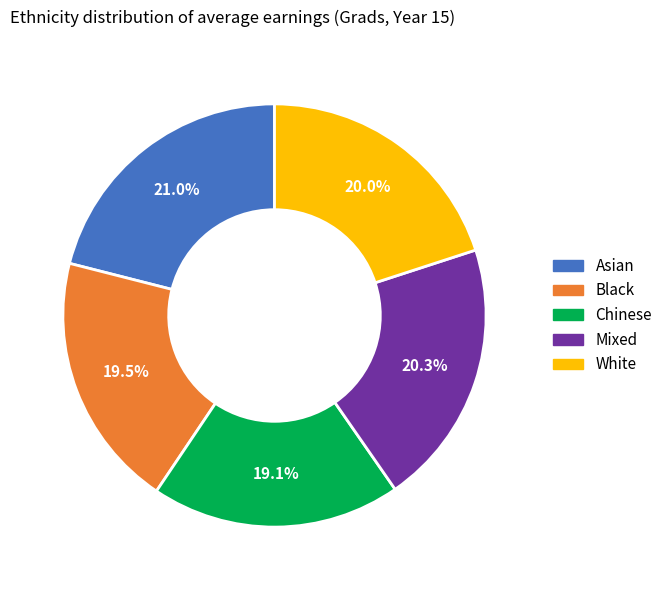

Approximately how many times larger is the value at Chinese compared to White?

1.0